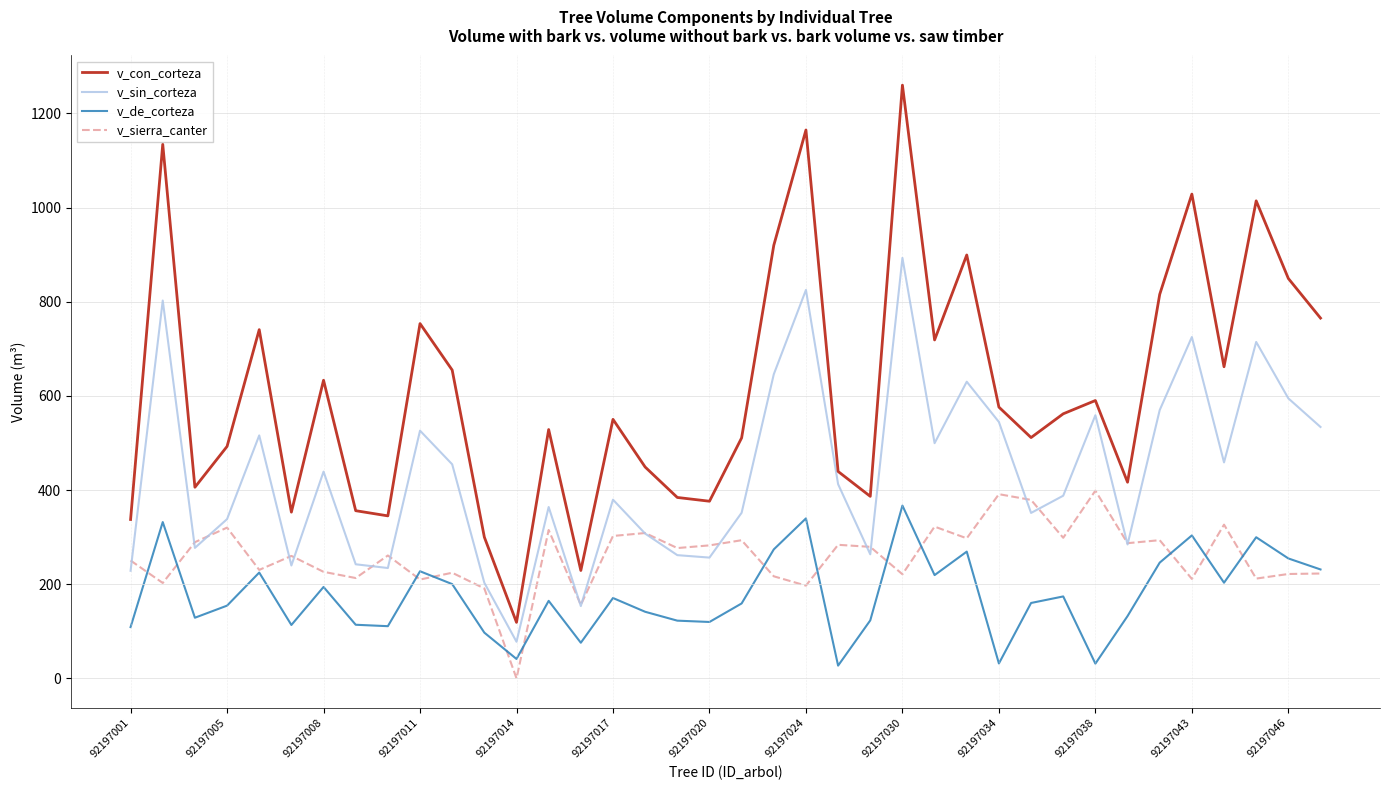

True or false: v_sierra_canter and v_sin_corteza intersect in this chart.

True